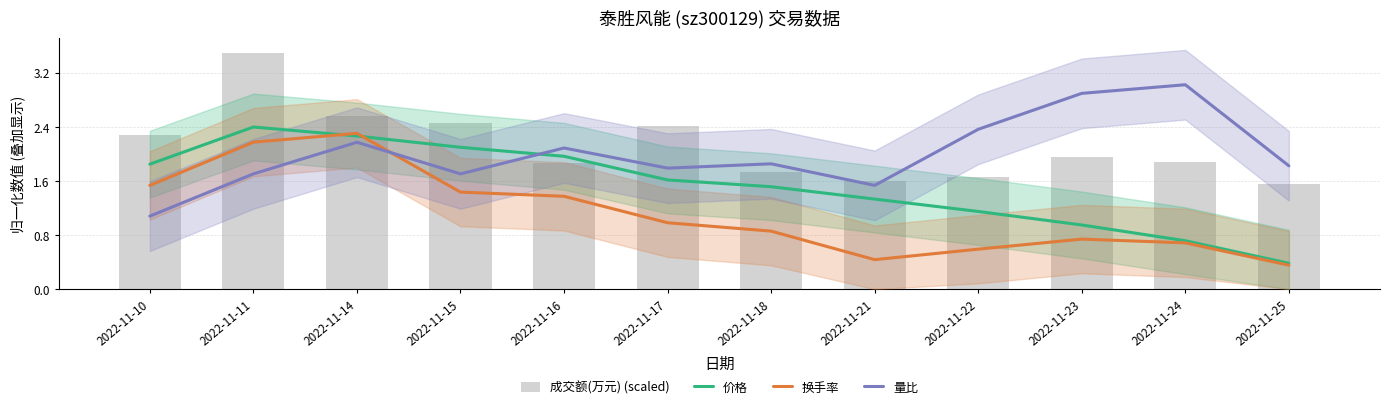

What is the lowest value of the 量比 series?

1.1